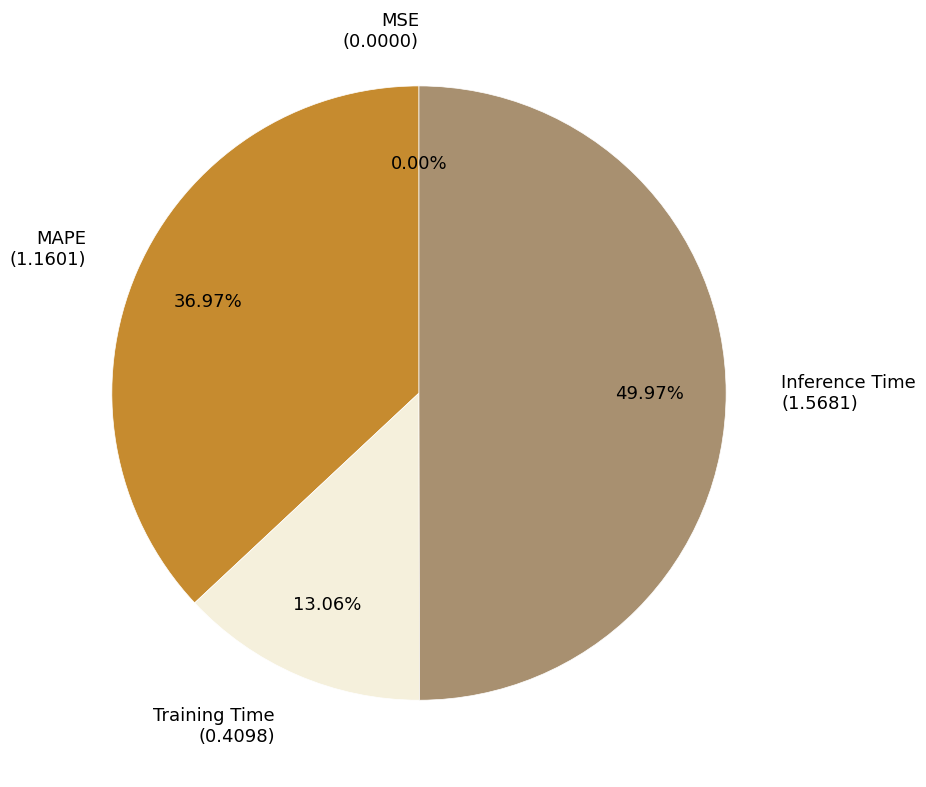

Approximately how many times larger is the value at MAPE (1.1601) compared to Inference Time (1.5681)?

0.7